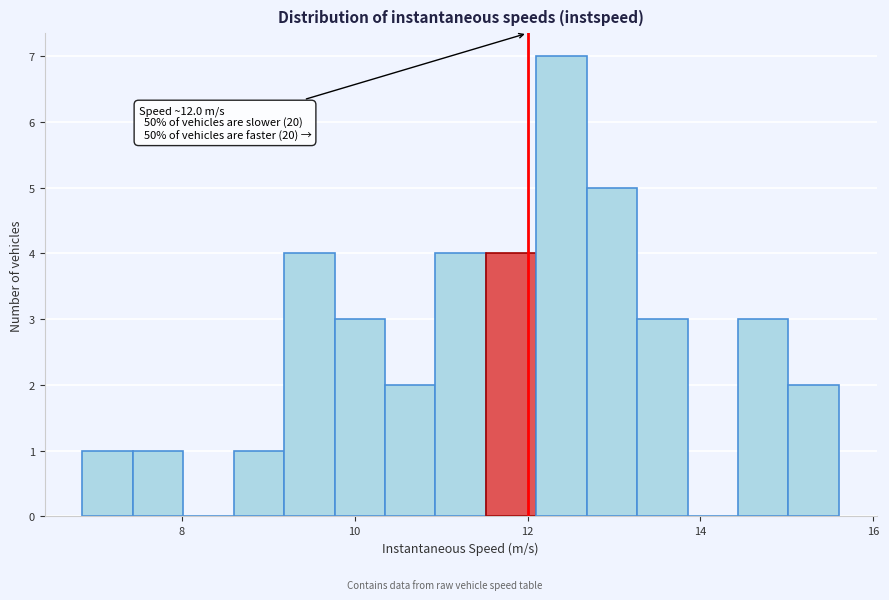

Around what value on the x-axis is the tallest bar? Give the approximate position of its centre, as read against the axis.

12.4